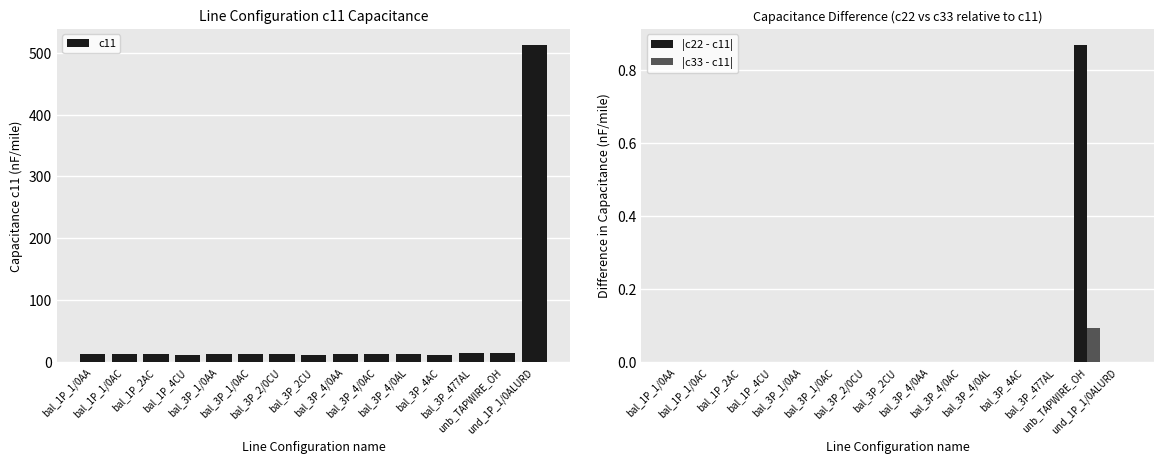

What is the label of the 15th bar from the right?

bal_1P_1/0AA